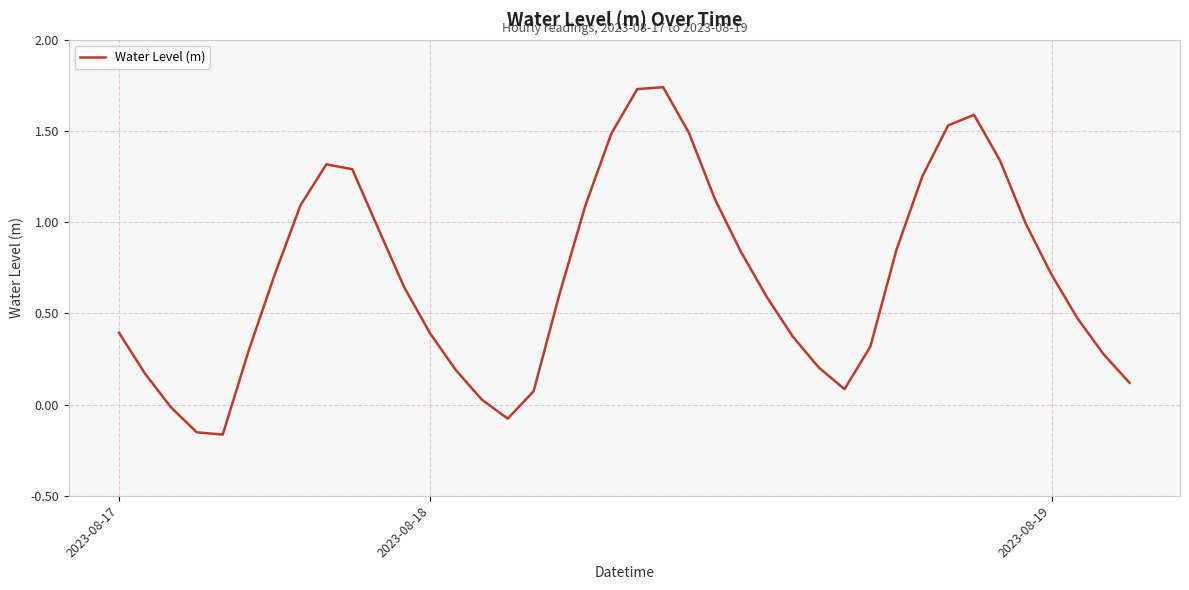

What is the difference between the maximum and minimum values?

1.9